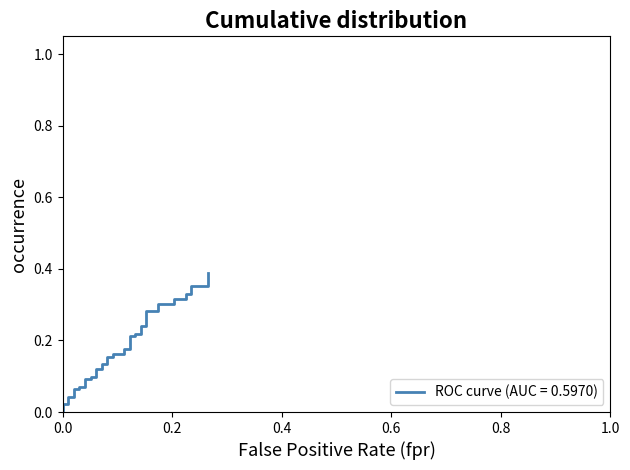

Is it true that the value at 26 is 0.4?

False